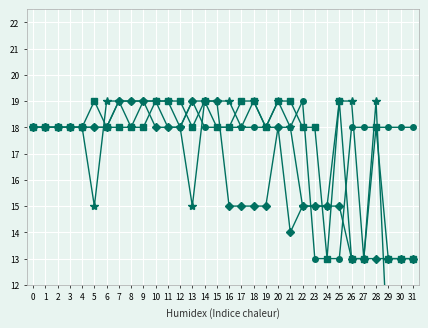

Is the value of col_14 at 22 greater than the value of col_8 at 26?

Yes